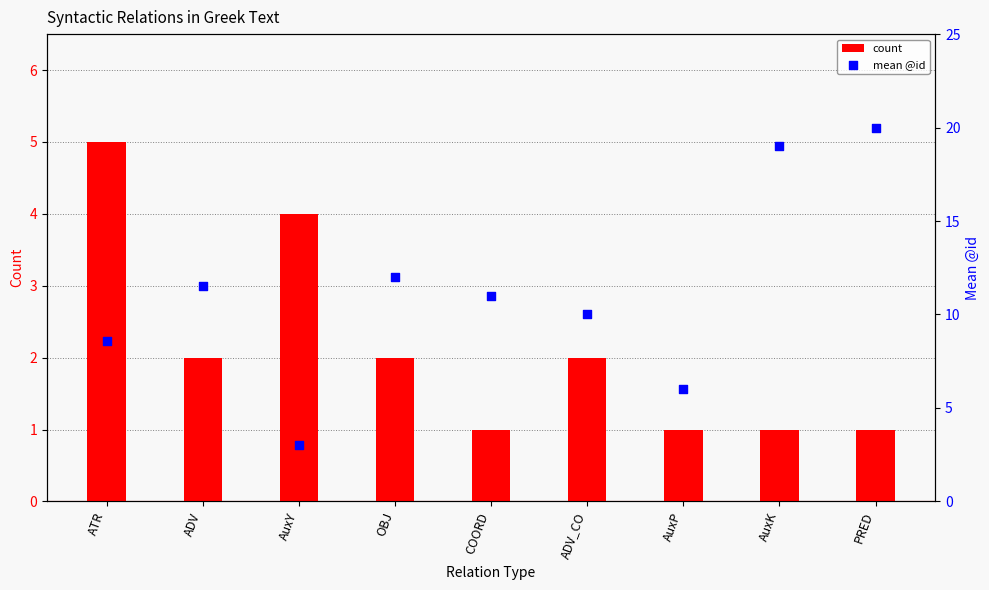

Is the value of count at AuxK greater than the value of mean @id at AuxY?

No